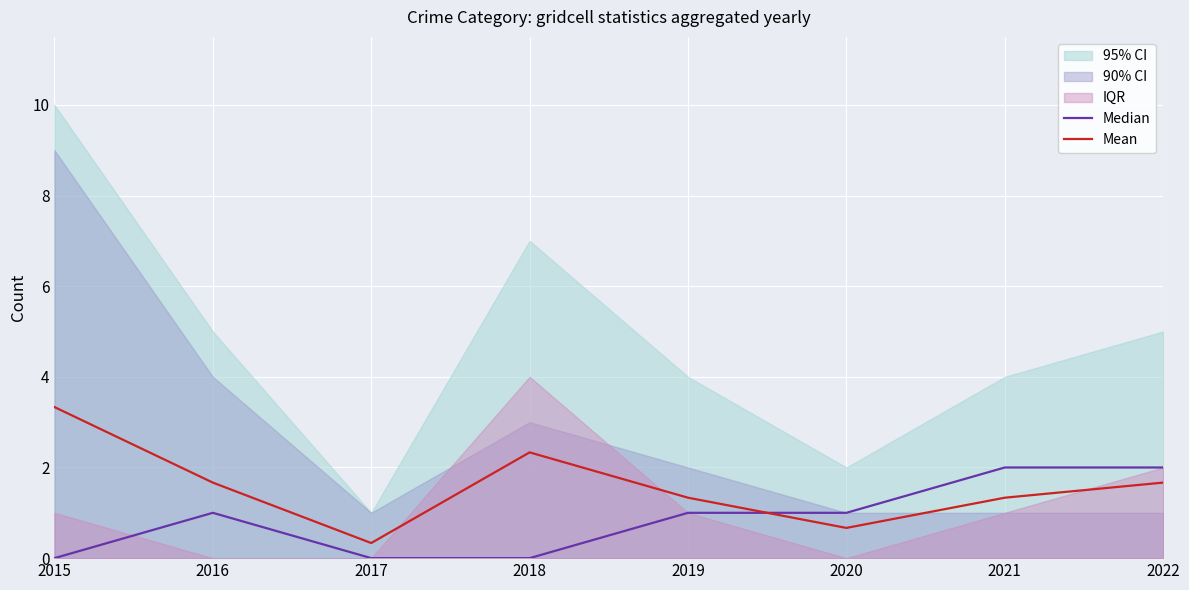

Between 2016 and 2020, which is larger?

2016